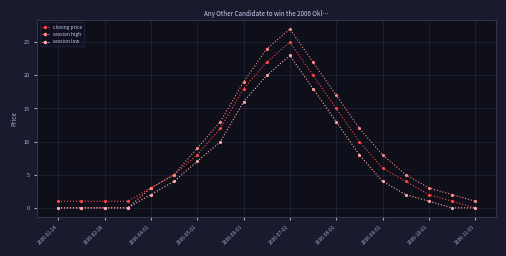

What is the greatest value displayed?

27